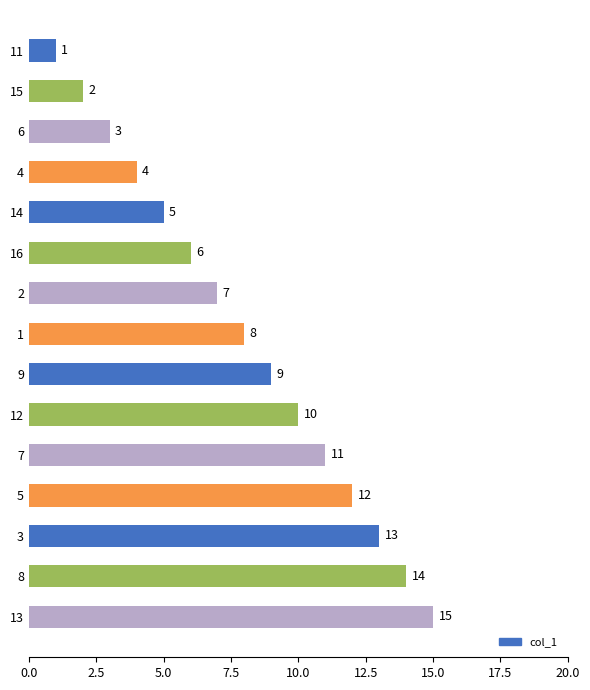

Which has a higher value, 16 or 13?

13